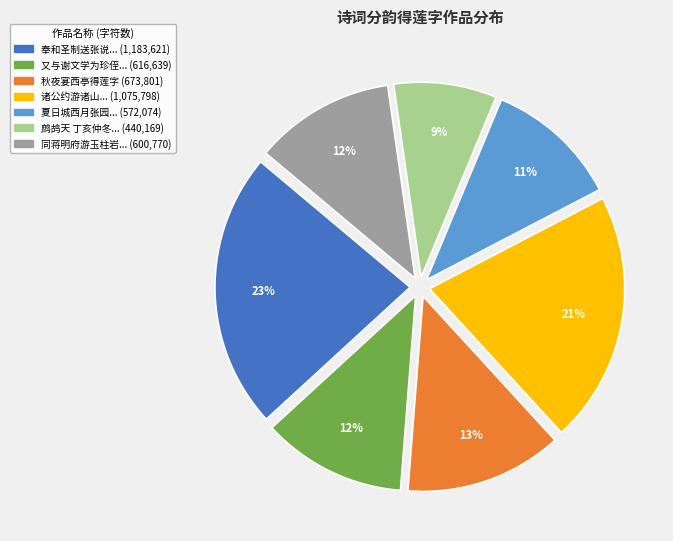

To the nearest percent, what is the difference between the largest and smallest slice percentages?

14%